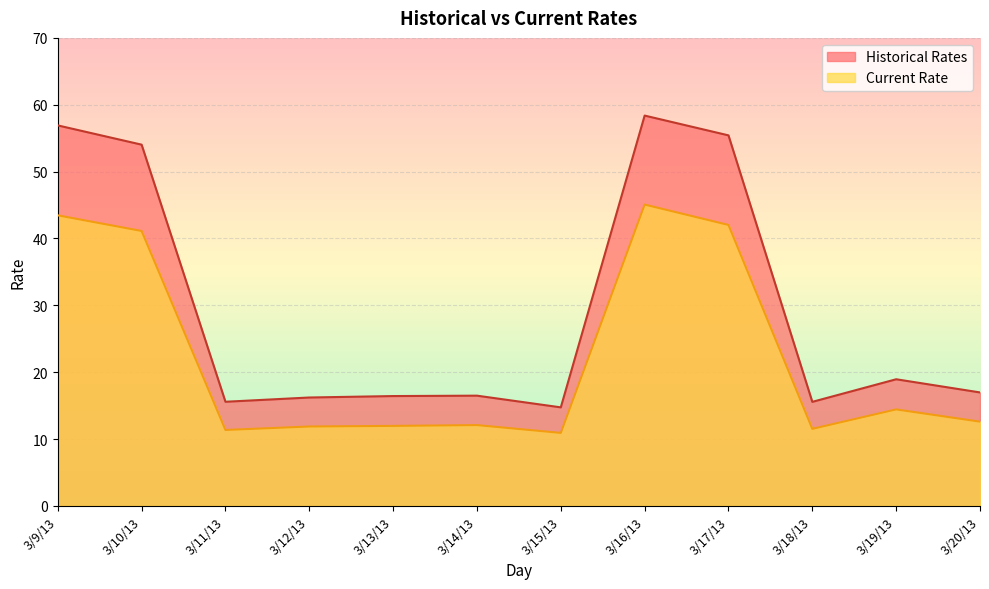

What is the difference between the maximum and second lowest values in the Current Rate series?

33.7